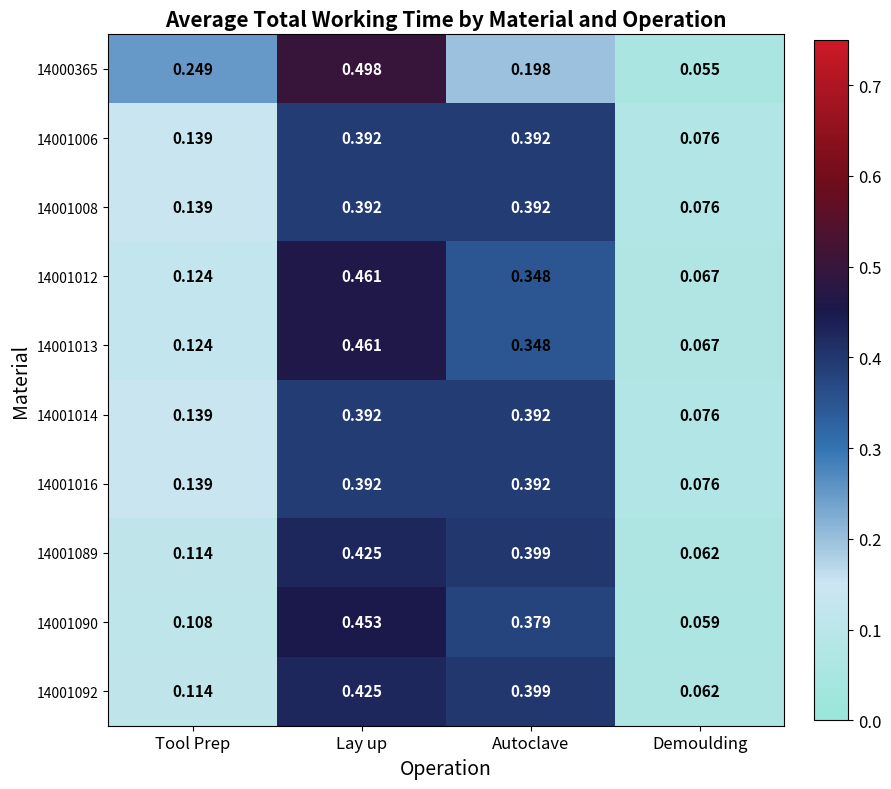

List the labels in order of 14001013 value, smallest first.

Demoulding, Tool Prep, Autoclave, Lay up